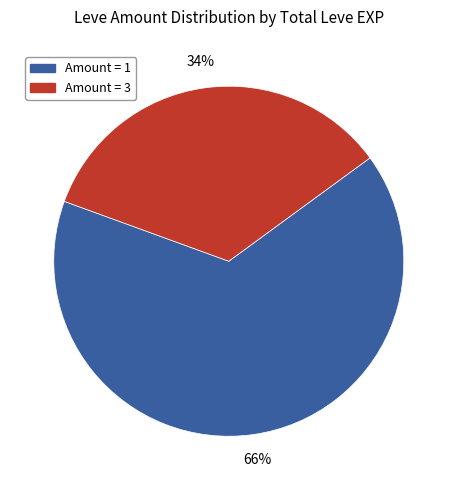

Count the number of slices in the pie.

2